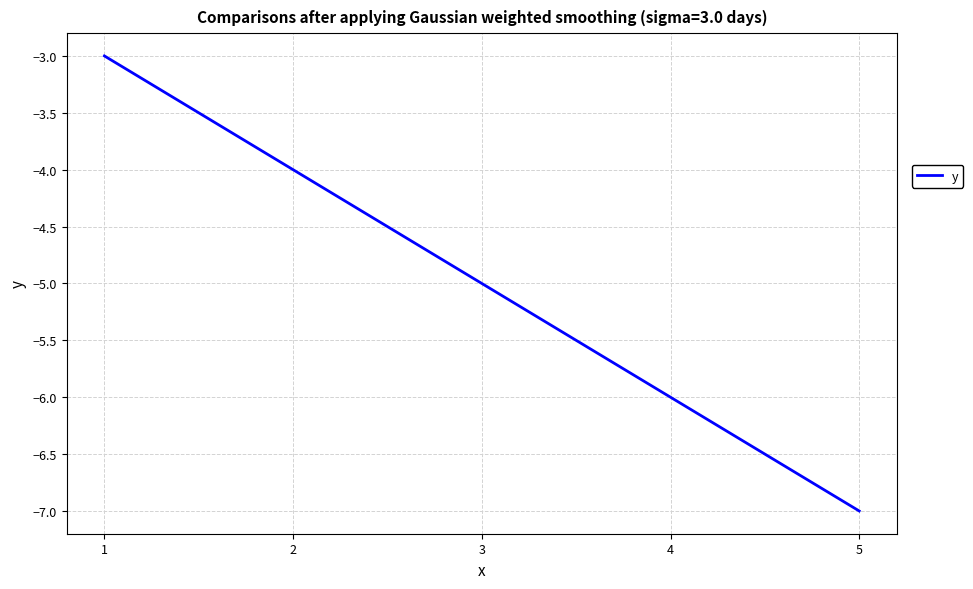

Is it true that the value at 3 is -8?

False